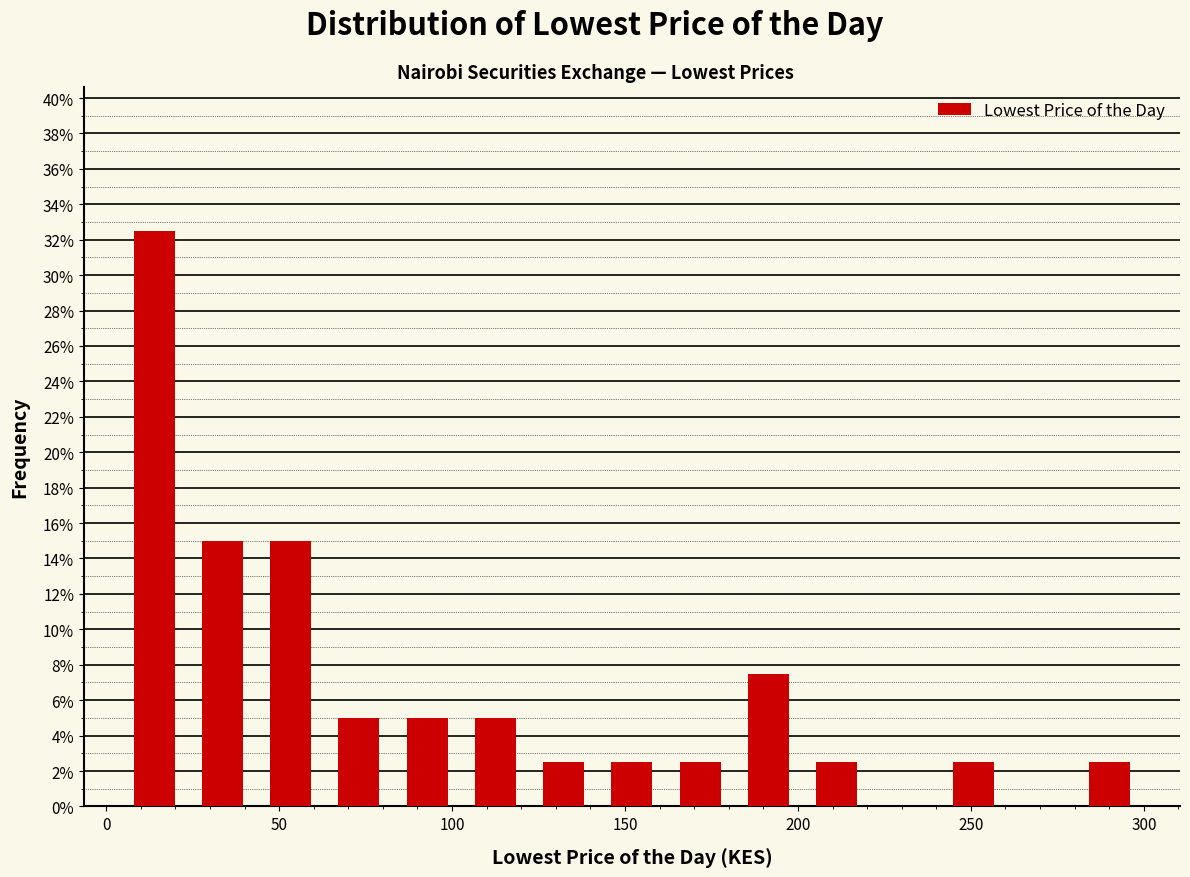

Read against the x-axis, roughly where is the centre of the tallest bar?

15